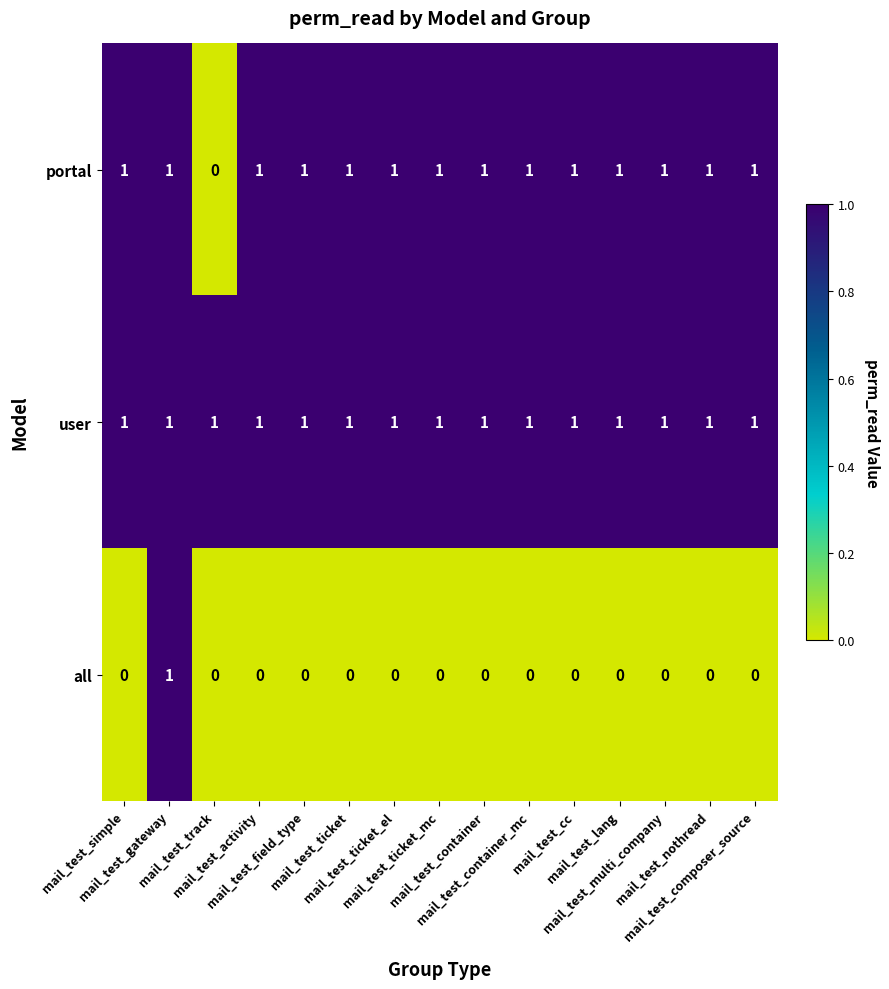

Which series changed the most between mail_test_track and mail_test_container_mc?

portal